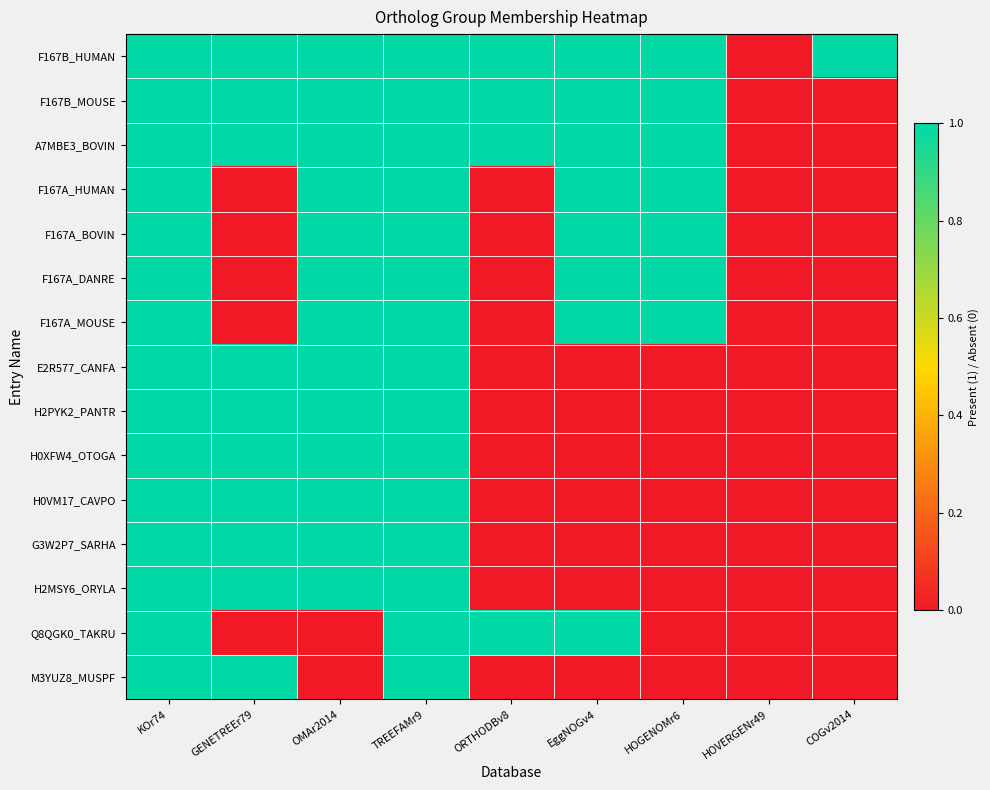

Count the number of data series in this chart.

15